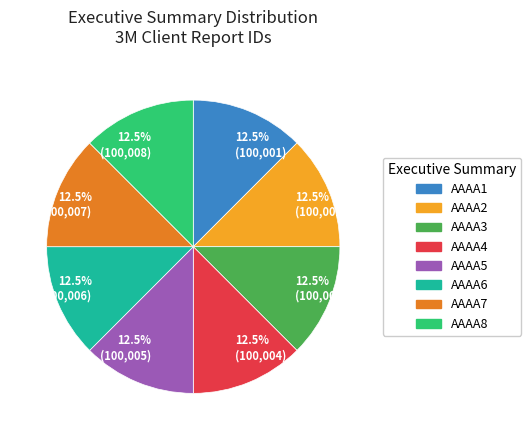

Approximately how many times larger is the value at 12.5% (100,003) compared to 12.5% (100,006)?

1.0